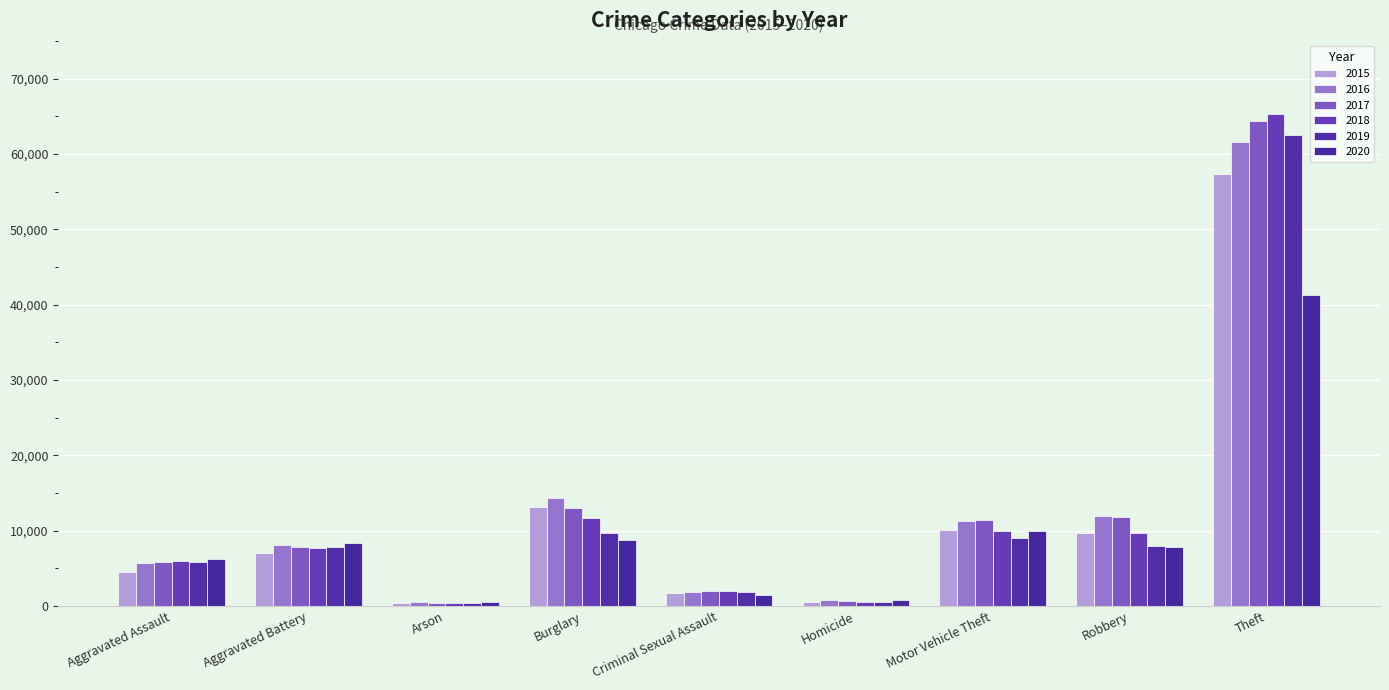

Count the number of categories in the chart.

9